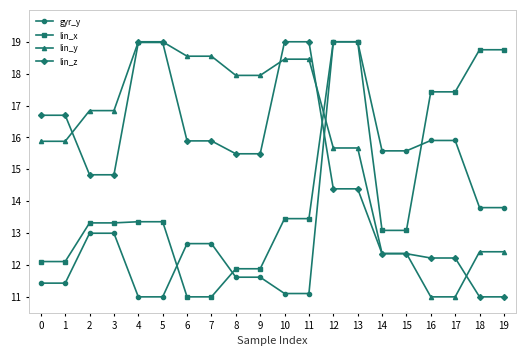

Between 7 and 13, which series saw the biggest shift?

lin_x